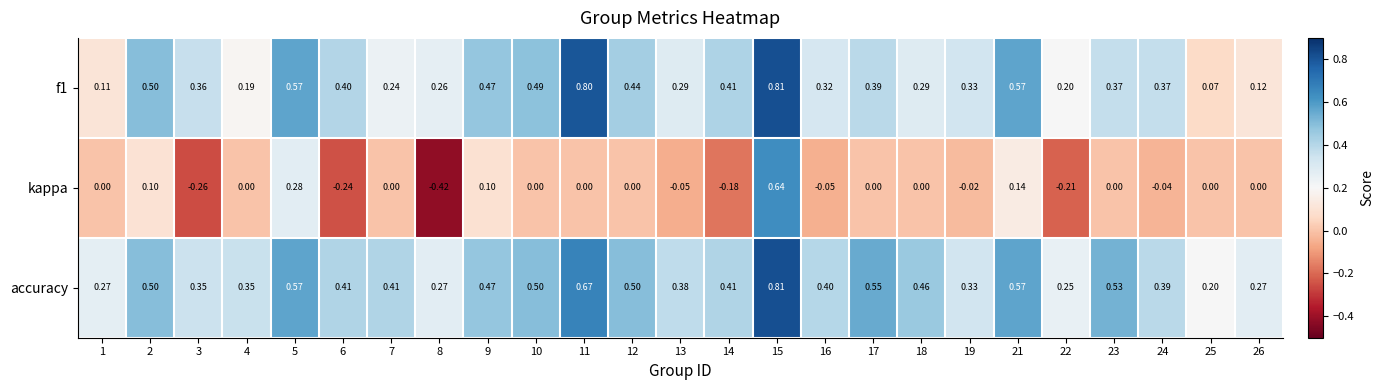

Which series has the widest spread of values?

kappa